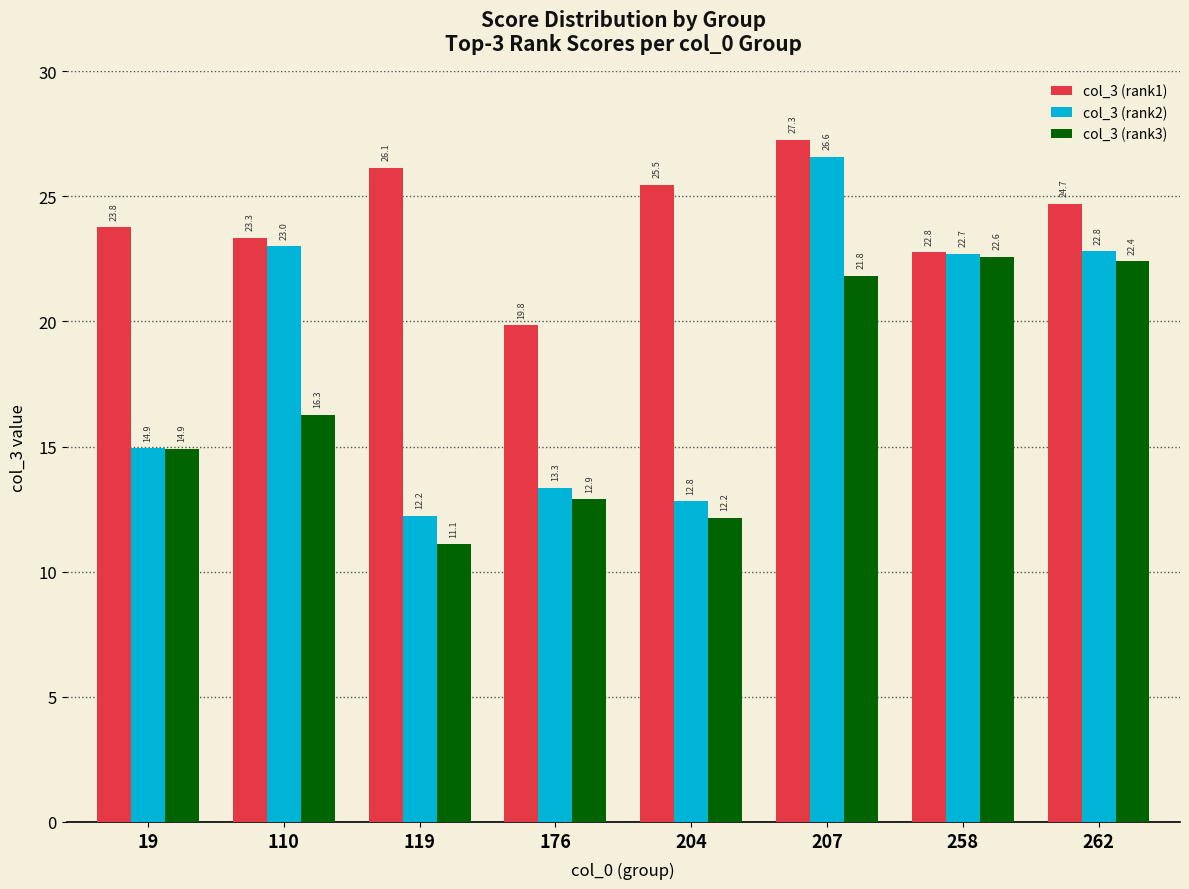

Reading left to right, list all the values displayed in this chart.

col_3 (rank1): 19=23.8	110=23.3	119=26.1	176=19.8	204=25.5	207=27.3	258=22.8	262=24.7
col_3 (rank2): 19=14.9	110=23.0	119=12.2	176=13.3	204=12.8	207=26.6	258=22.7	262=22.8
col_3 (rank3): 19=14.9	110=16.3	119=11.1	176=12.9	204=12.2	207=21.8	258=22.6	262=22.4